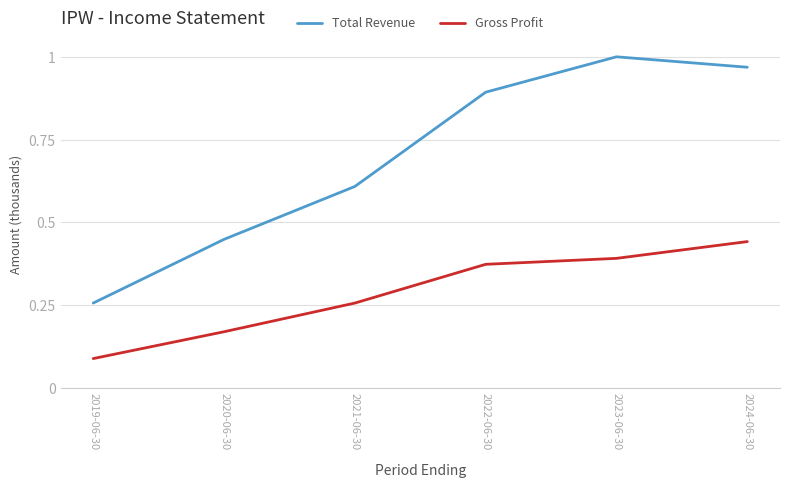

Where is Total Revenue nearest to the value 0?

2019-06-30